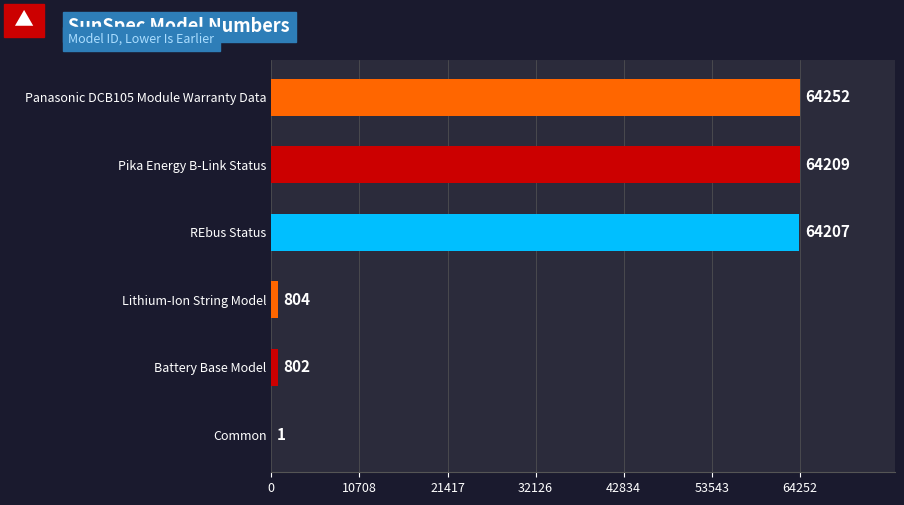

Are the bars grouped side by side (vs. stacked)?

No